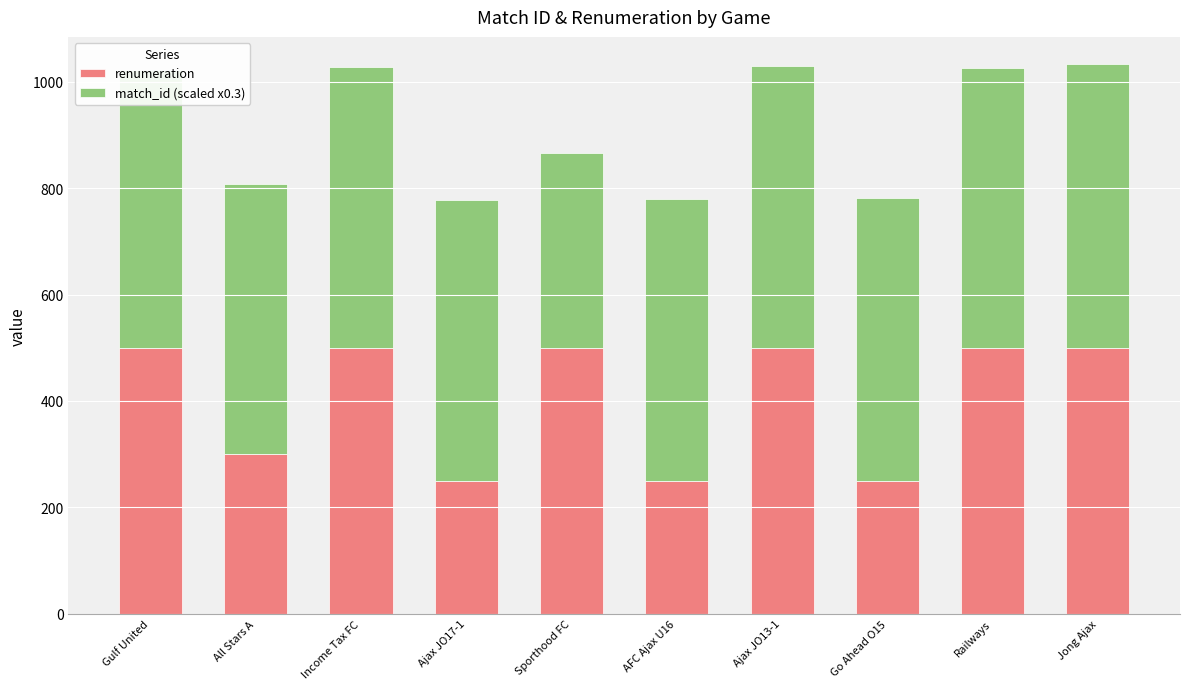

What value does the renumeration series have at Jong Ajax?

500.0